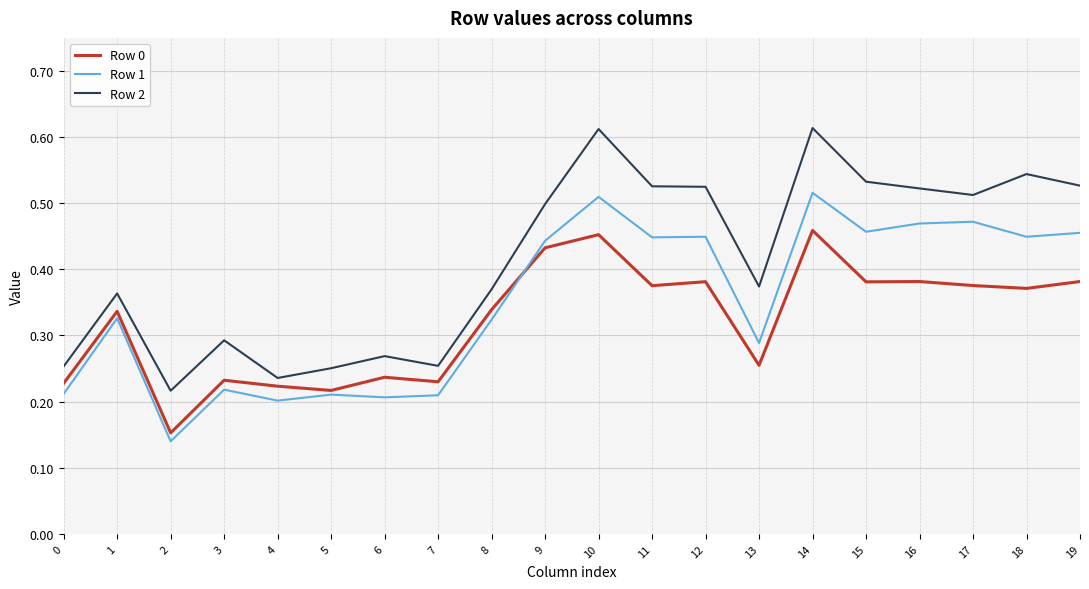

At how many categories does at least one series exceed 0?

20